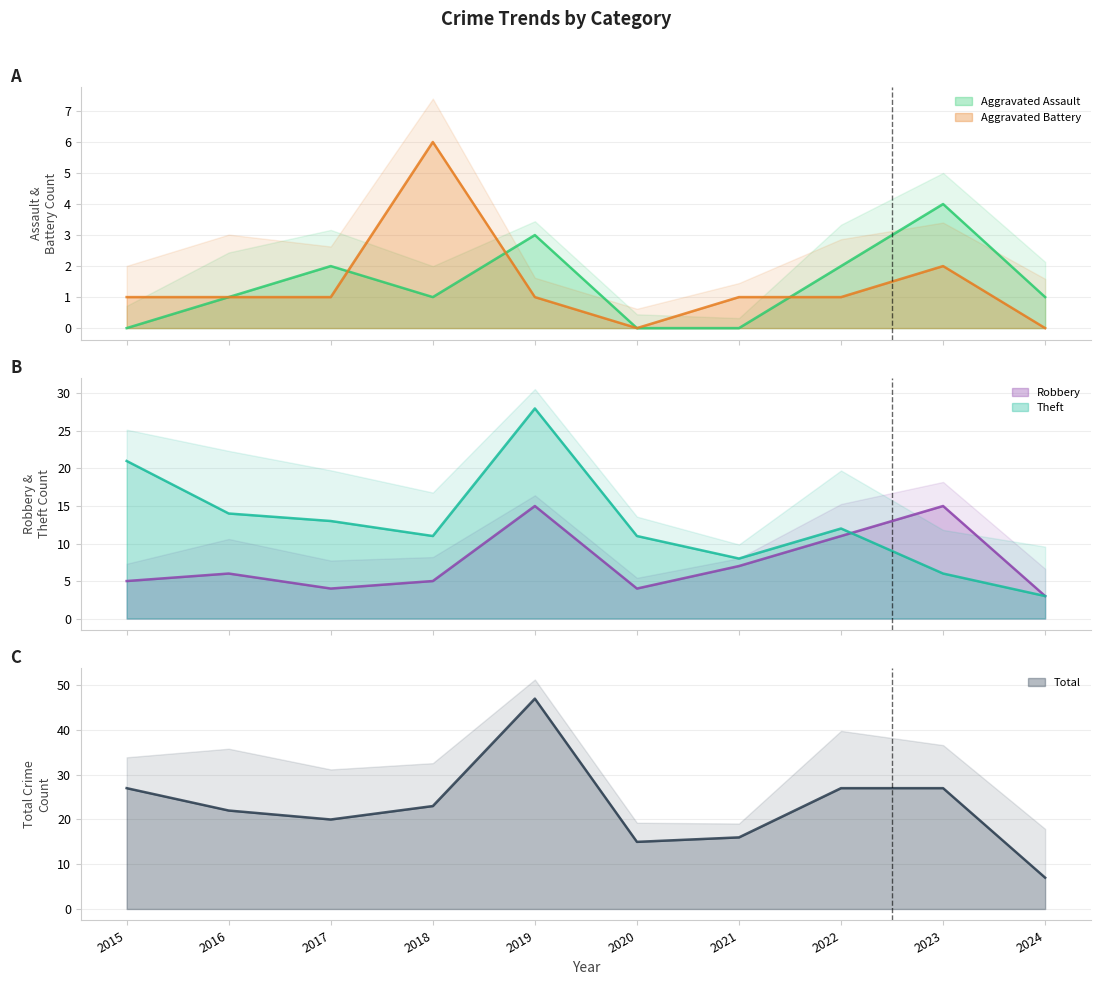

True or false: Total and Aggravated Assault cross at least once.

False